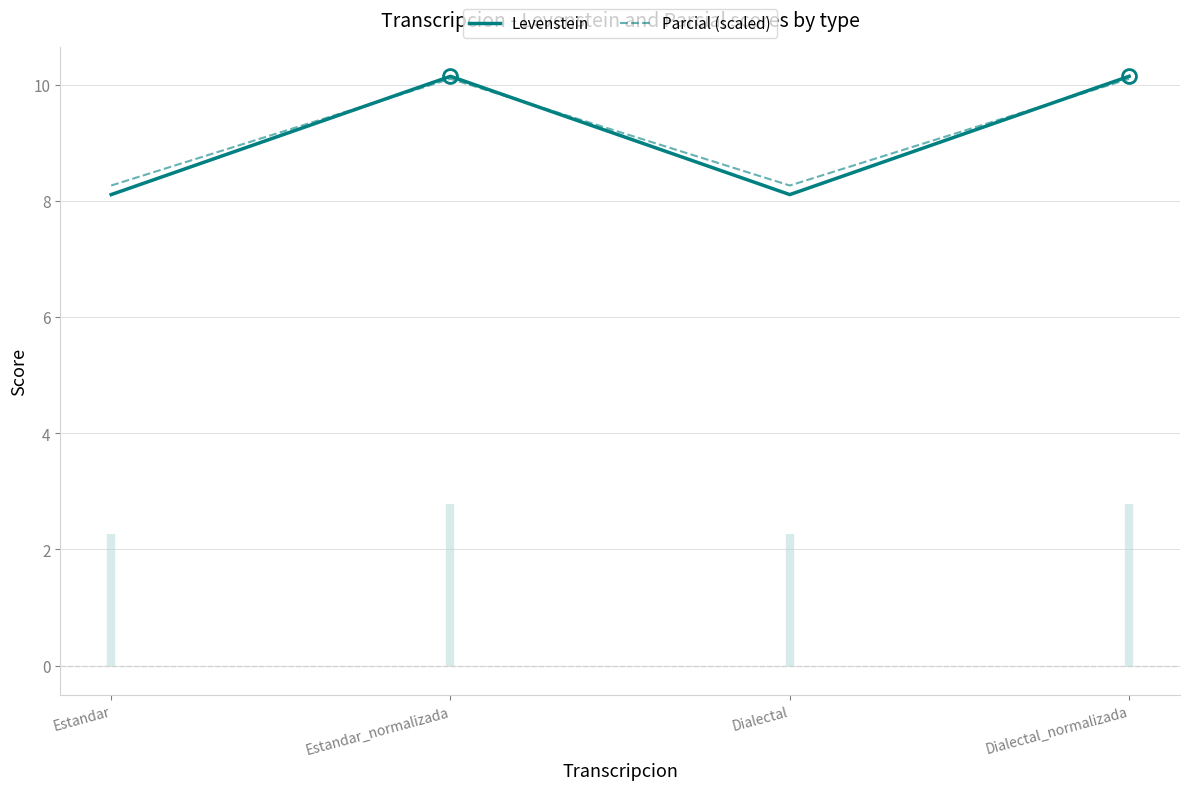

What is the difference between the maximum and second lowest values in the Levenstein series?

2.0